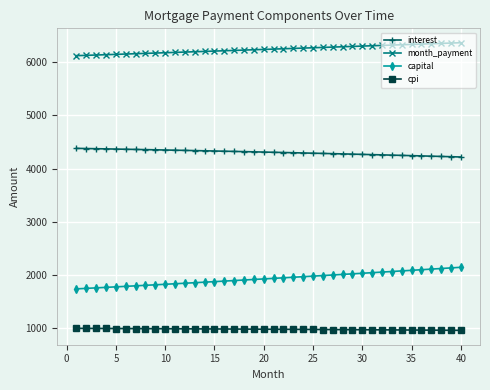

Rank the series by their maximum value, from lowest to highest.

cpi, capital, interest, month_payment